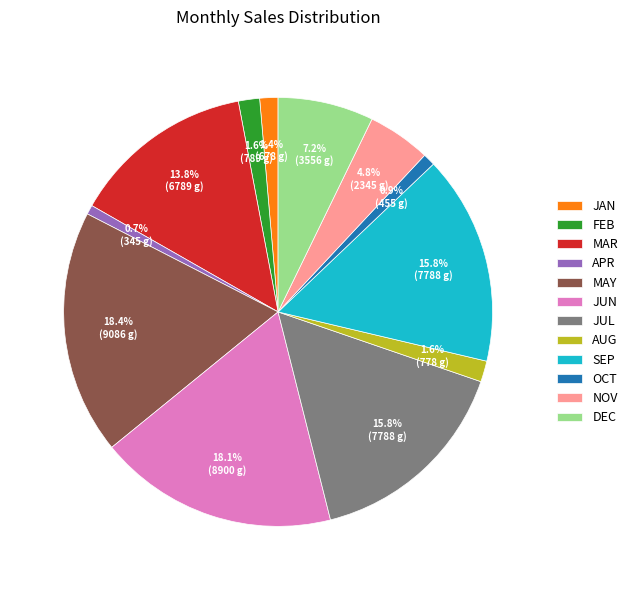

Is there any slice that represents more than half of the pie?

No